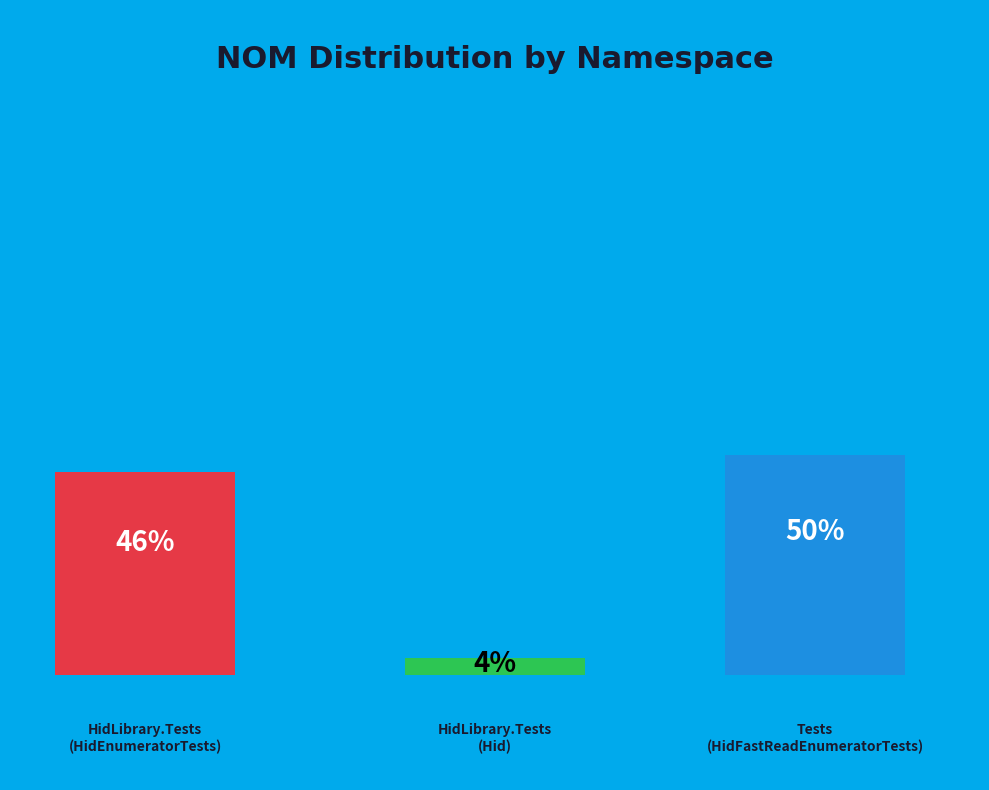

To the nearest percent, what is the combined percentage of Tests and HidLibrary.Tests?

54%